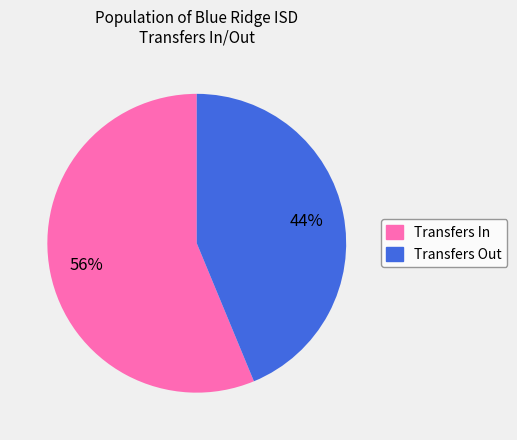

Is there a majority slice in this chart?

Yes